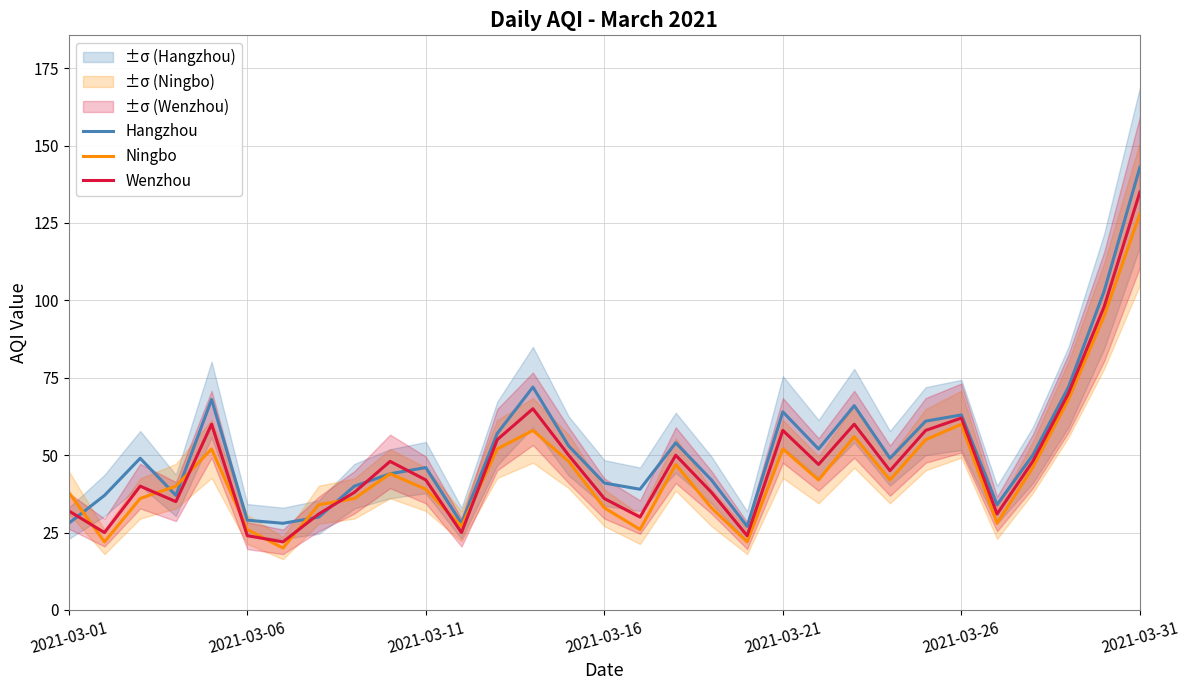

What is the highest value of the Hangzhou series?

143